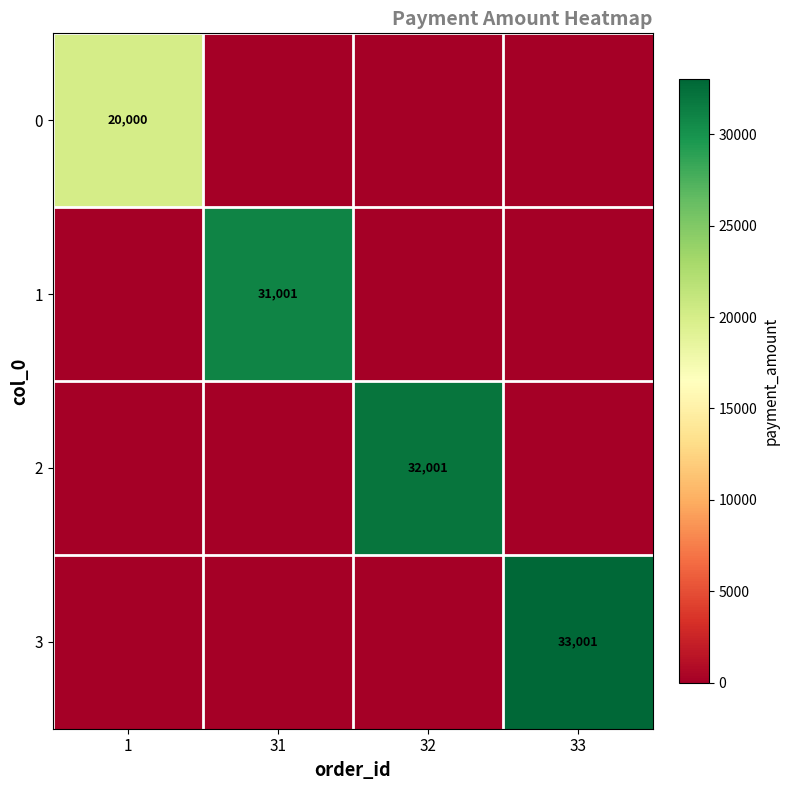

The 0 series shows 30136 at 1. True or false?

False